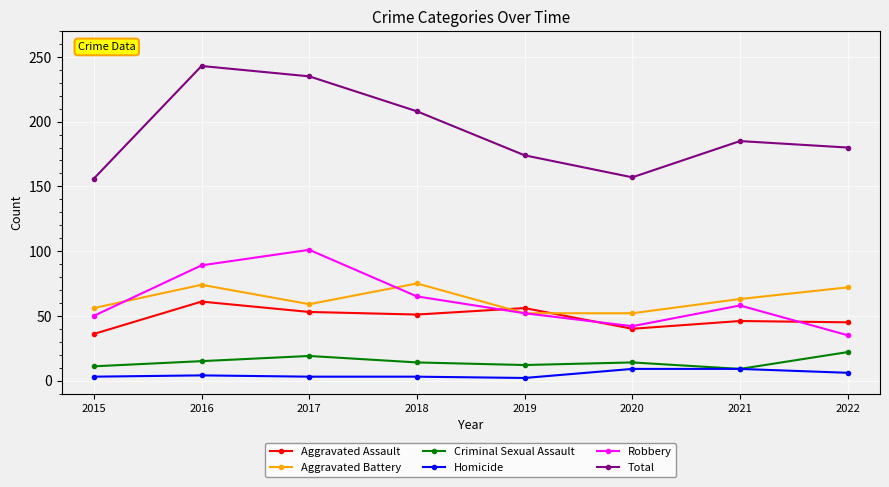

Where is Robbery nearest to the value 68?

2018